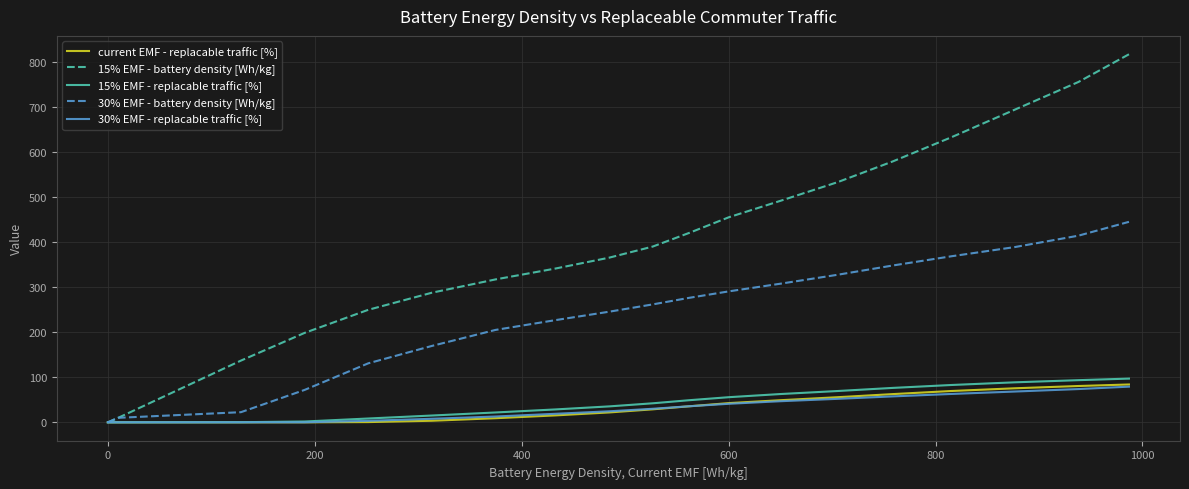

Which series has the widest spread of values?

15% EMF - battery density [Wh/kg]